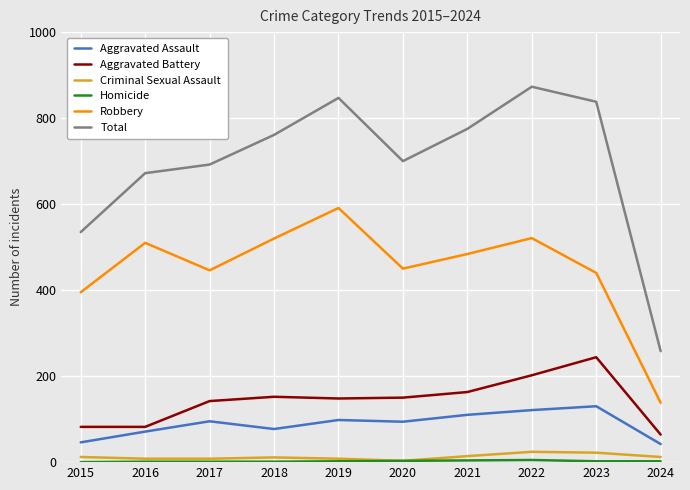

What is the difference between the maximum and second lowest values in the Criminal Sexual Assault series?

16